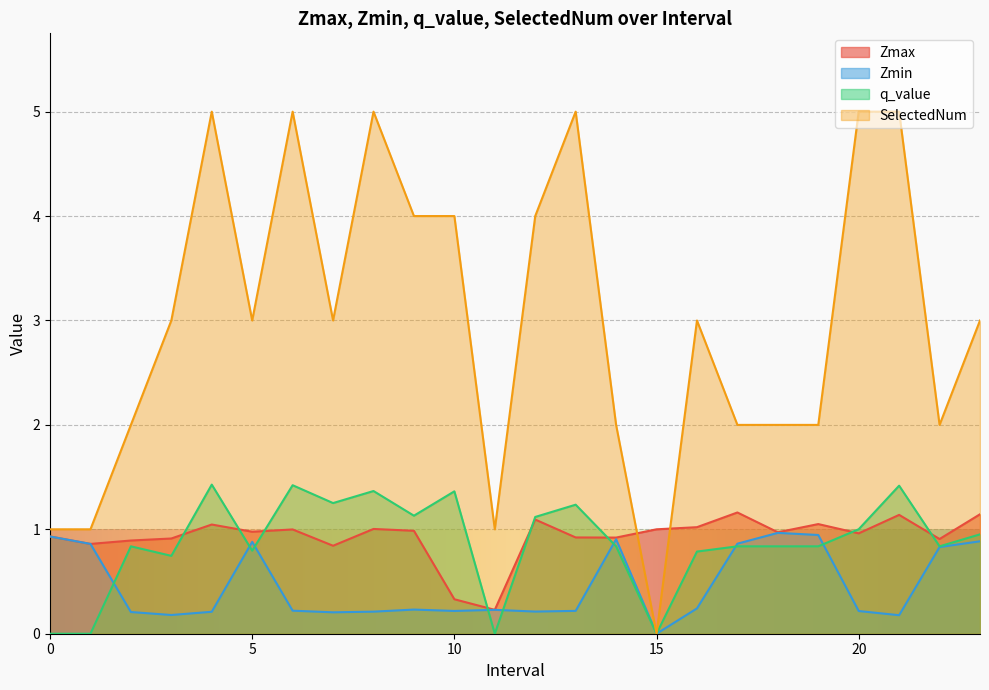

How many lines are shown in the chart?

4